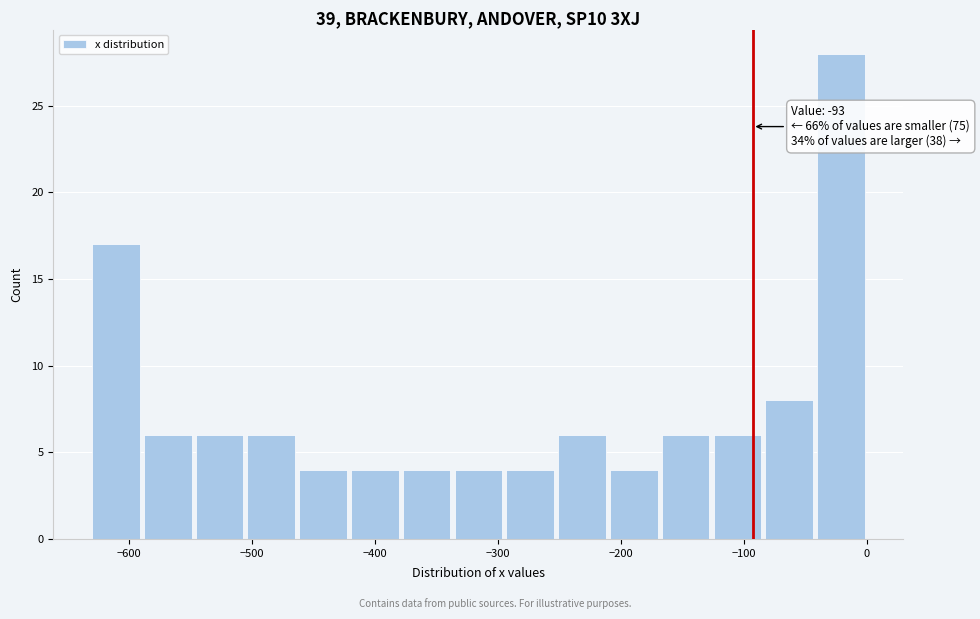

Which range on the x-axis has the tallest bar?

-40 to 0